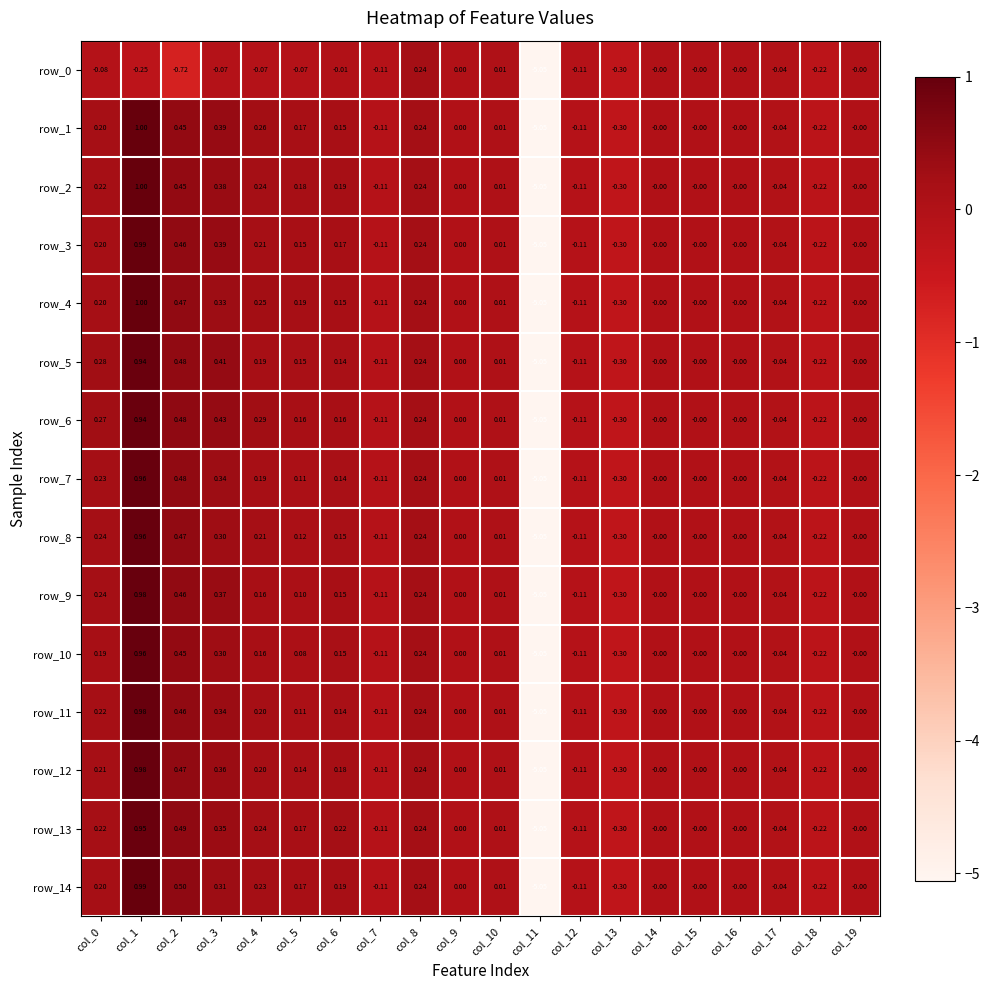

Is the value of row_9 at col_17 greater than the value of row_10 at col_13?

Yes